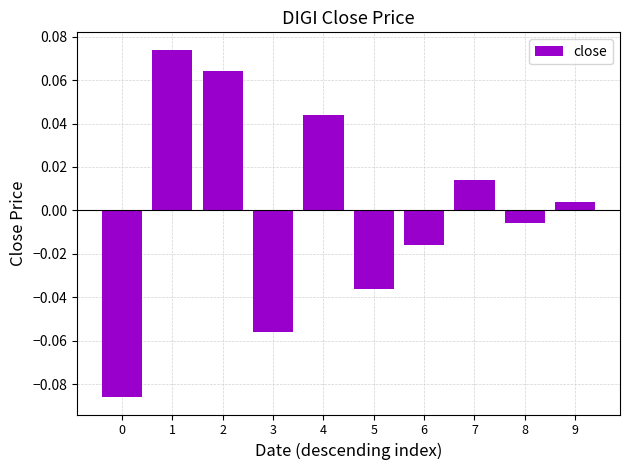

How many values are below zero?

5